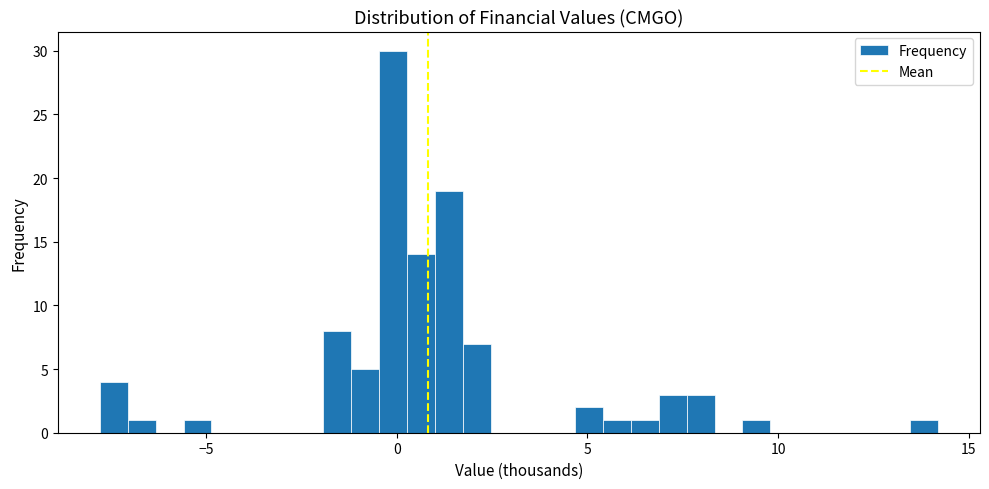

Read against the x-axis, roughly where is the centre of the tallest bar?

0.0